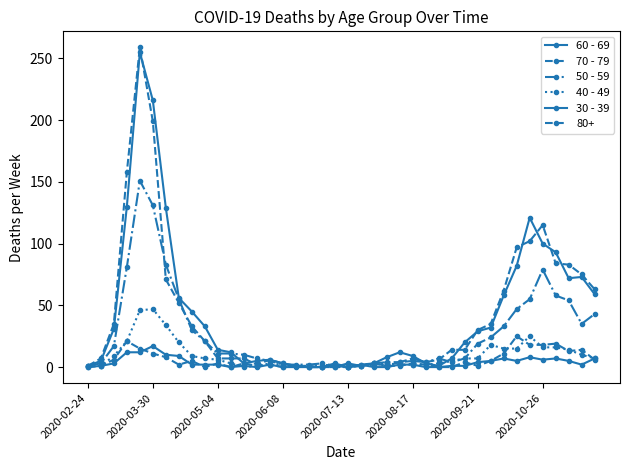

Does the chart have visible grid lines?

No